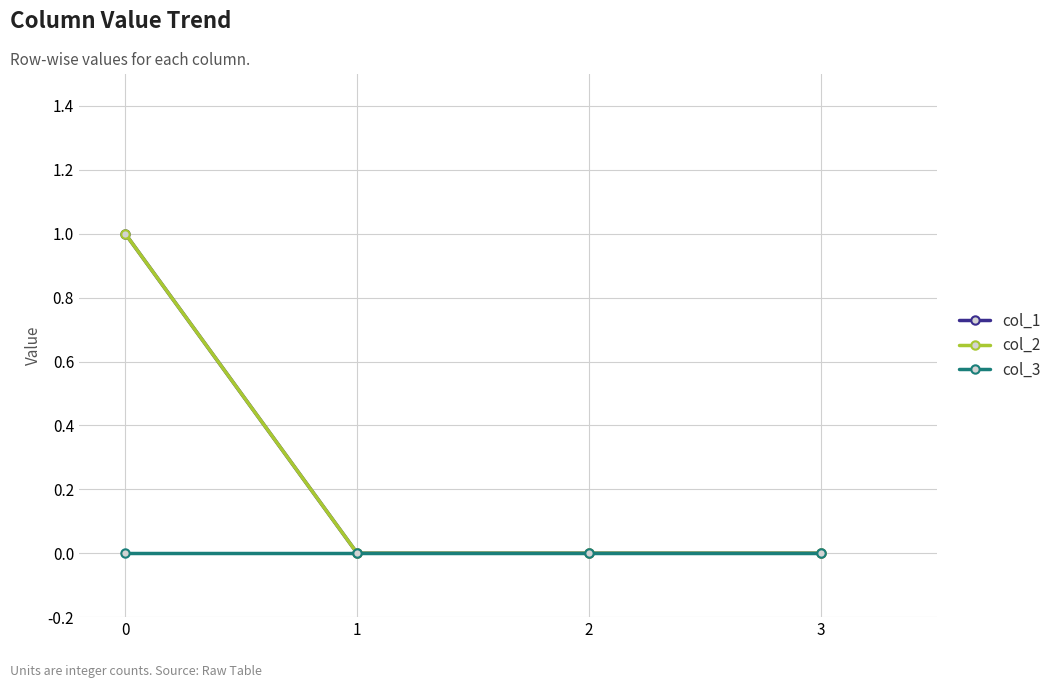

True or false: col_2 and col_3 cross at least once.

False